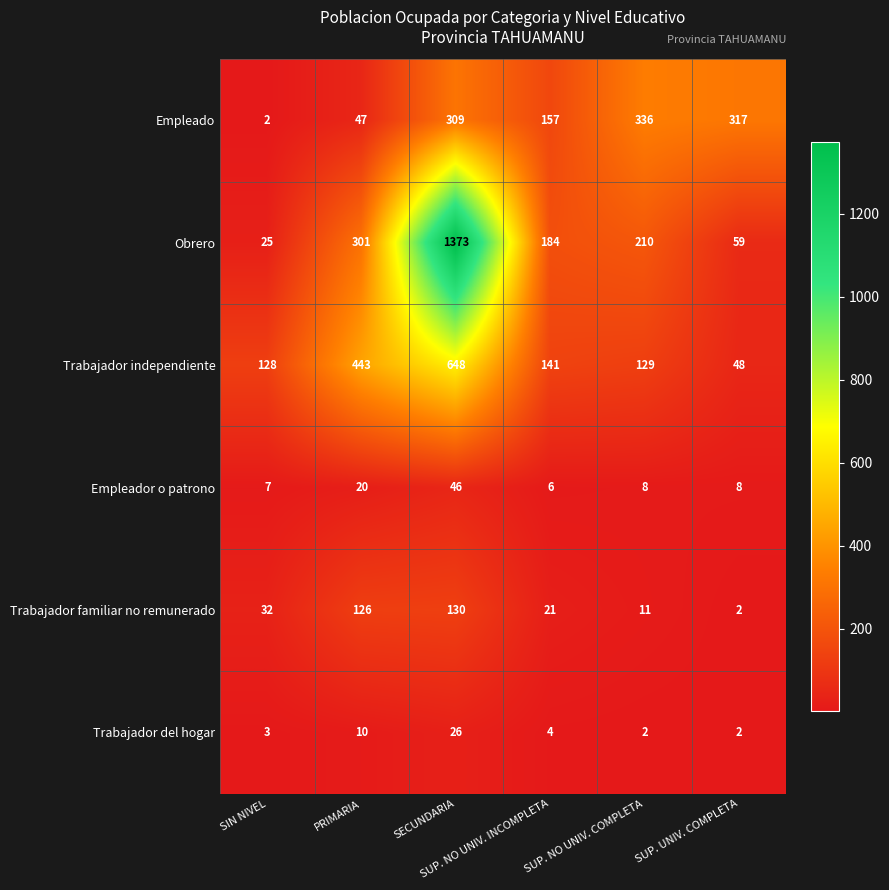

What is the average value of the Trabajador familiar no remunerado series?

54